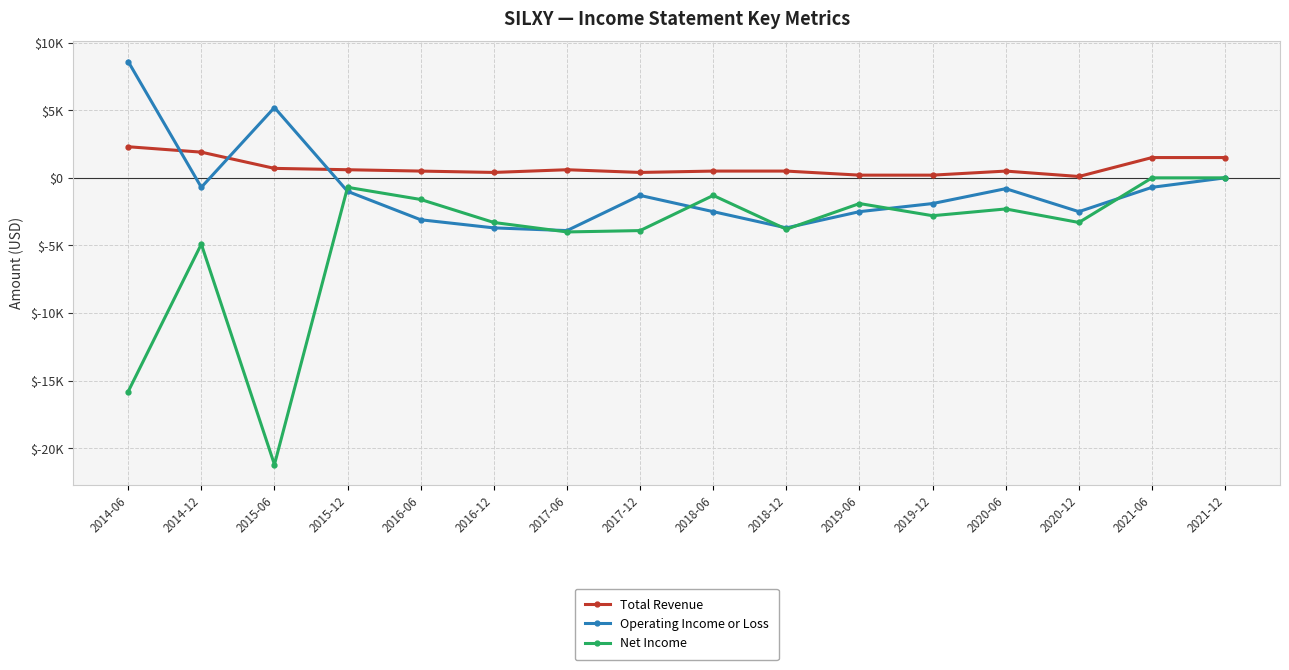

The Total Revenue series shows 500 at 2018-06. True or false?

True